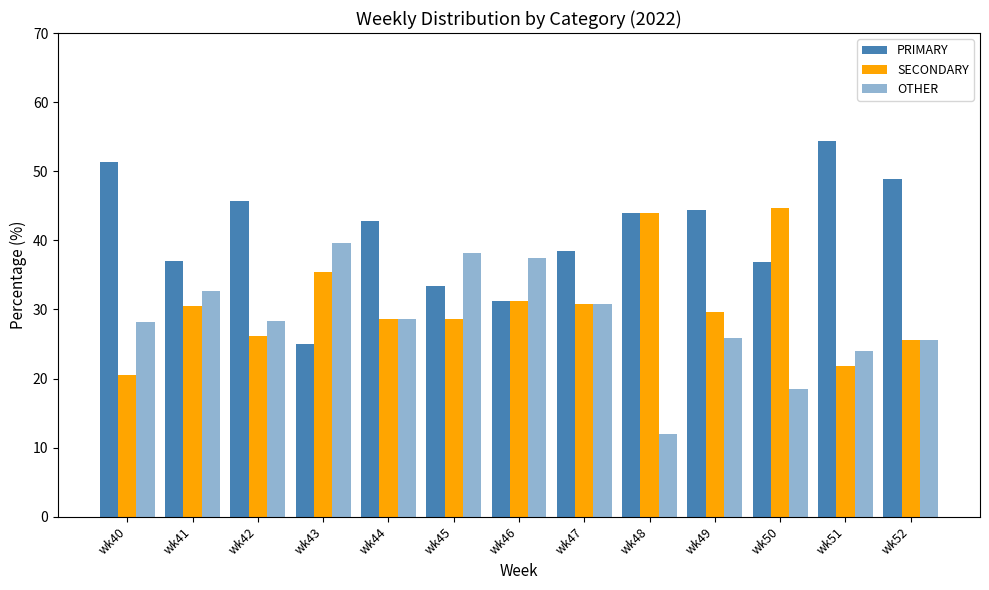

Reading right to left, list all the values displayed in this chart.

PRIMARY: 48.9	54.4	36.8	44.4	44.0	38.5	31.2	33.3	42.9	25.0	45.6	37.0	51.3
SECONDARY: 25.5	21.7	44.7	29.6	44.0	30.8	31.2	28.6	28.6	35.4	26.1	30.4	20.5
OTHER: 25.5	23.9	18.4	25.9	12.0	30.8	37.5	38.1	28.6	39.6	28.3	32.6	28.2